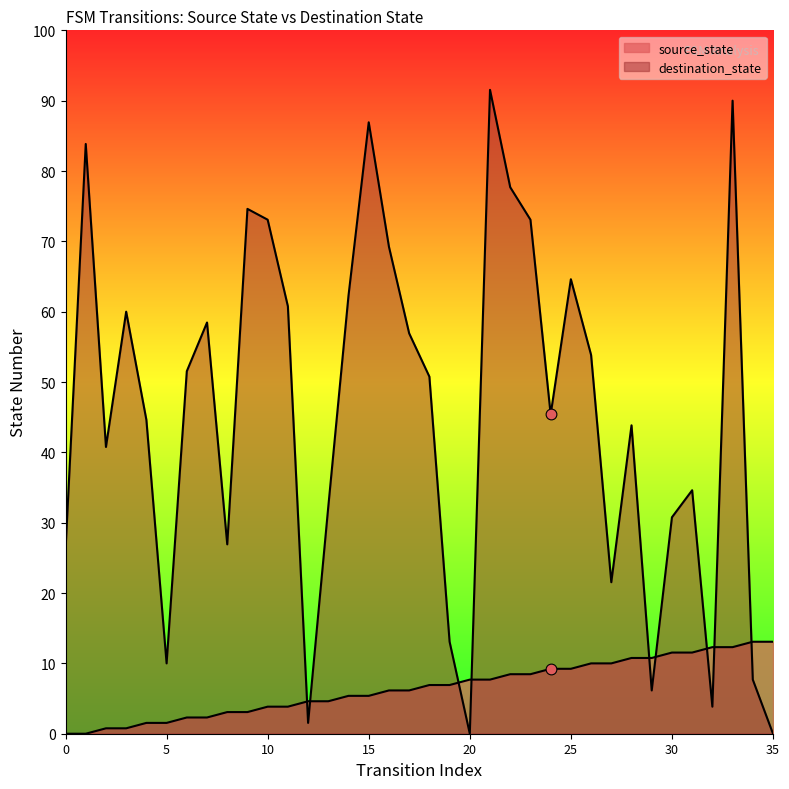

Which series reaches the minimum Y coordinate?

source_state